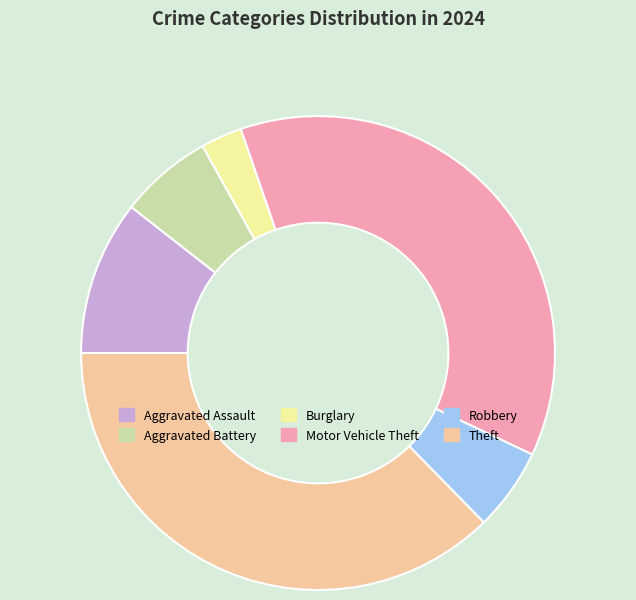

Which has a higher value, Burglary or Aggravated Battery?

Aggravated Battery